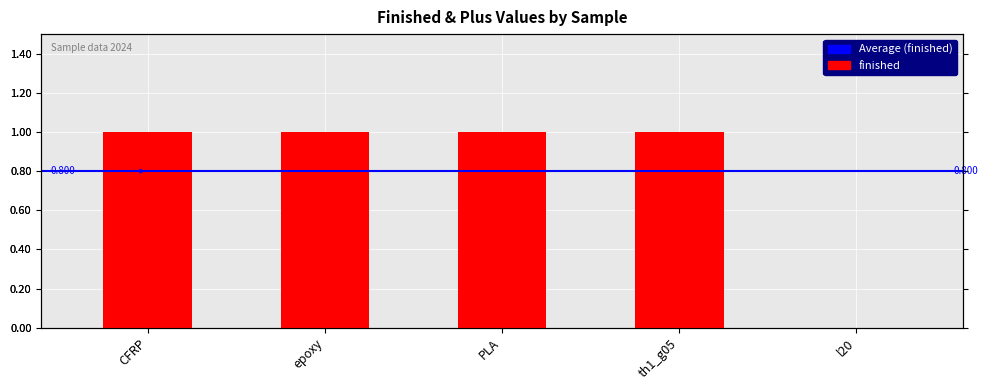

How many values are between 1 and 2?

4